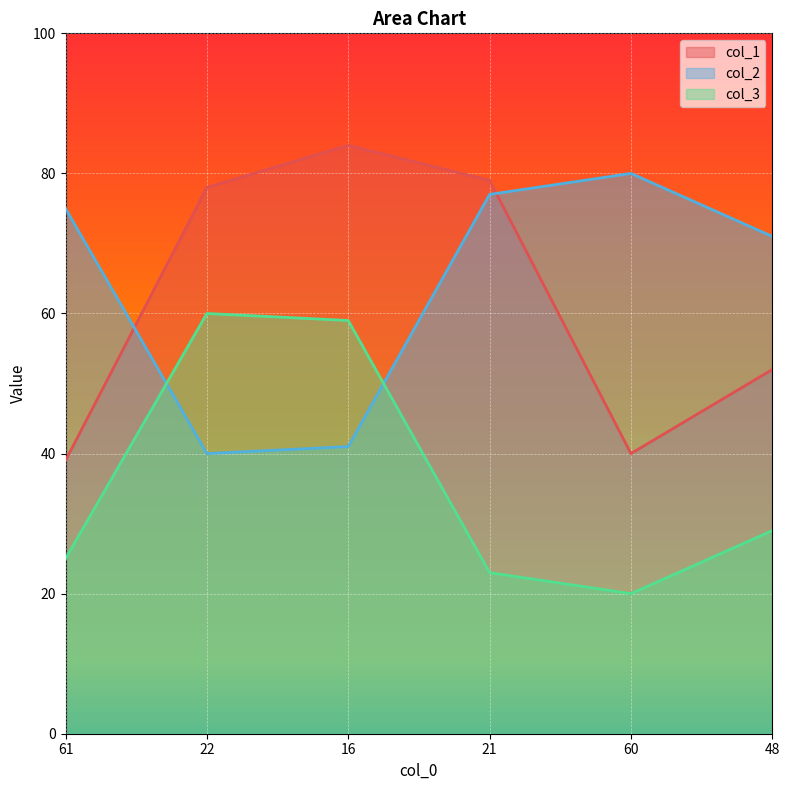

Count the number of categories in the chart.

6